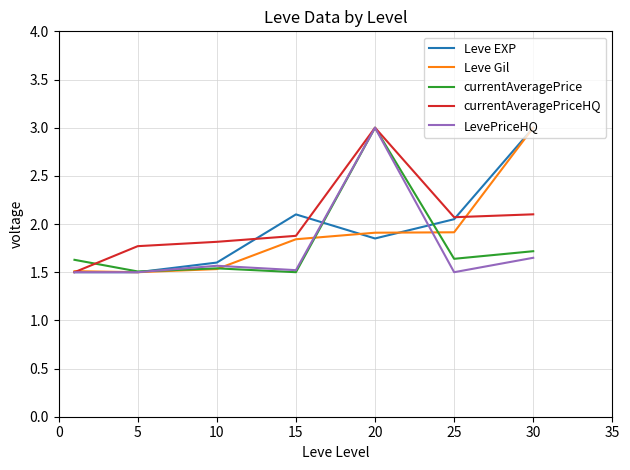

What is the minimum value shown in the chart?

1.5